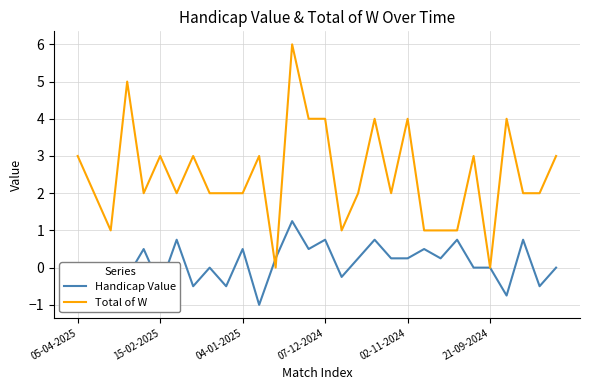

How many times do Handicap Value and Total of W cross each other?

2